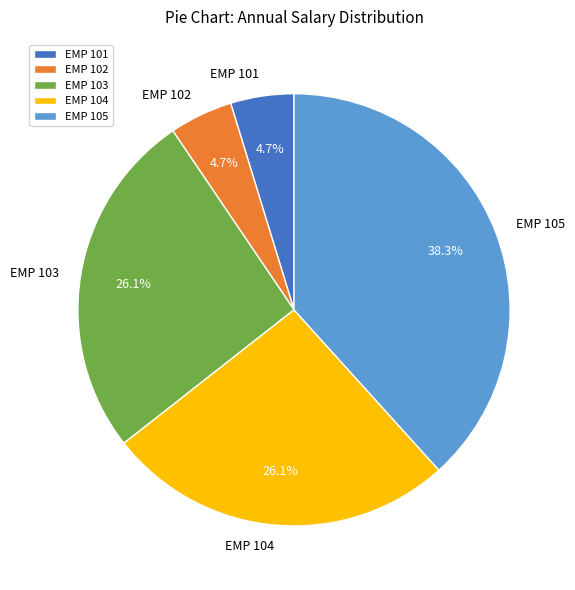

Which slice is the largest?

EMP 105